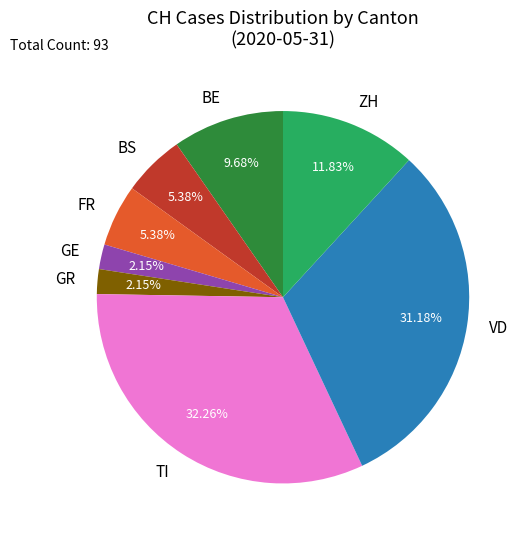

Is there a majority slice in this chart?

No